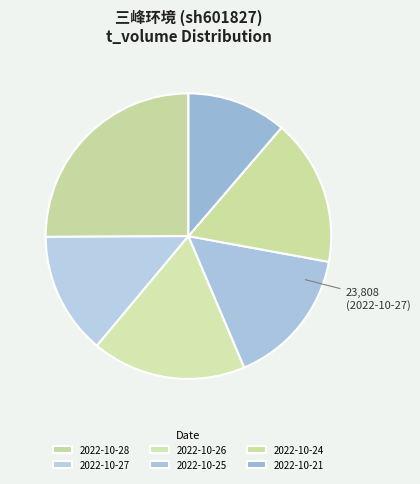

How many slices are in this pie chart?

6